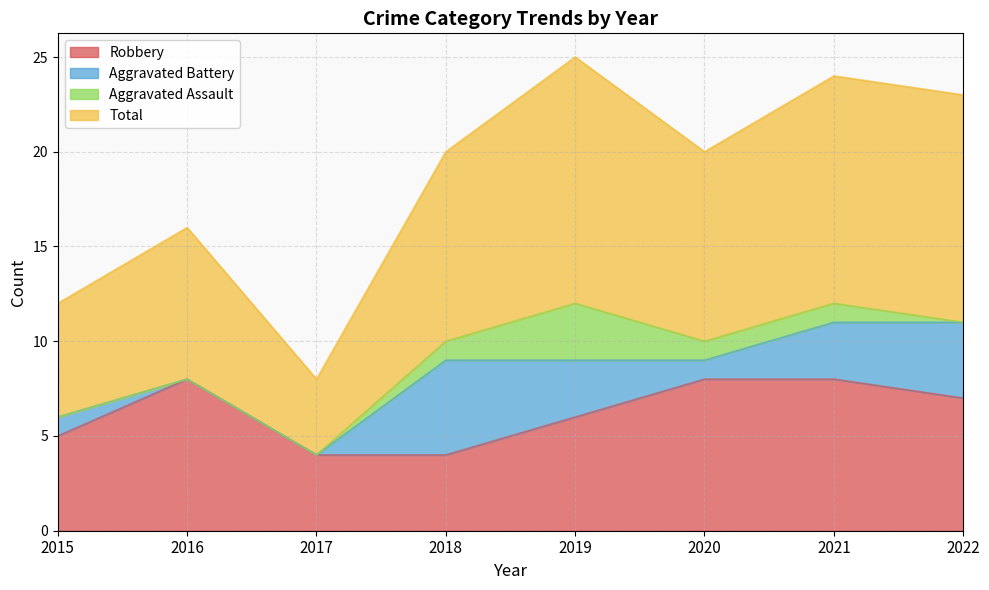

Which series has the largest range (max minus min)?

Total